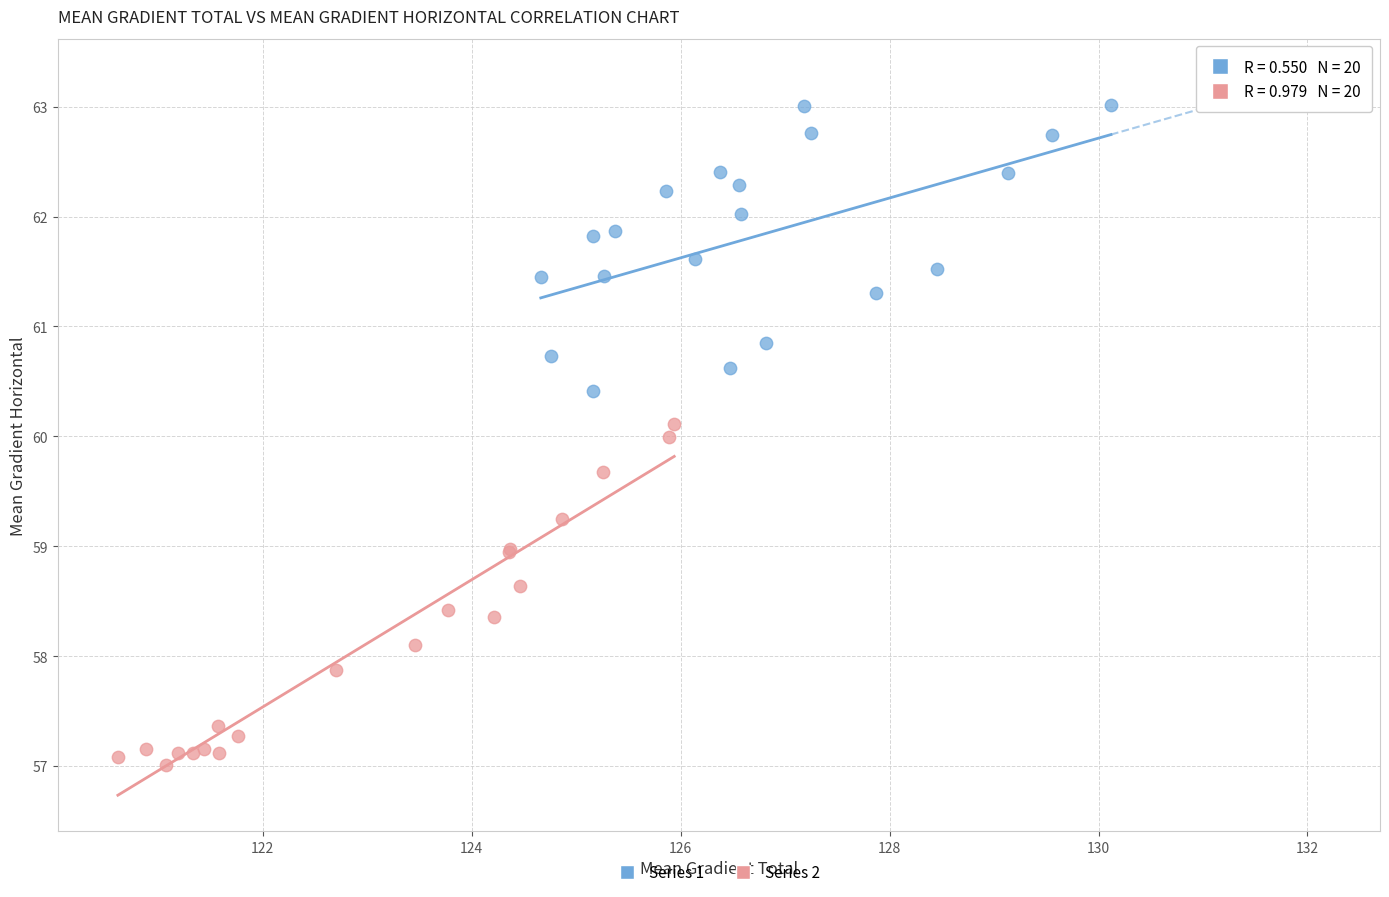

Which series contains the lowest Y value?

Series 2